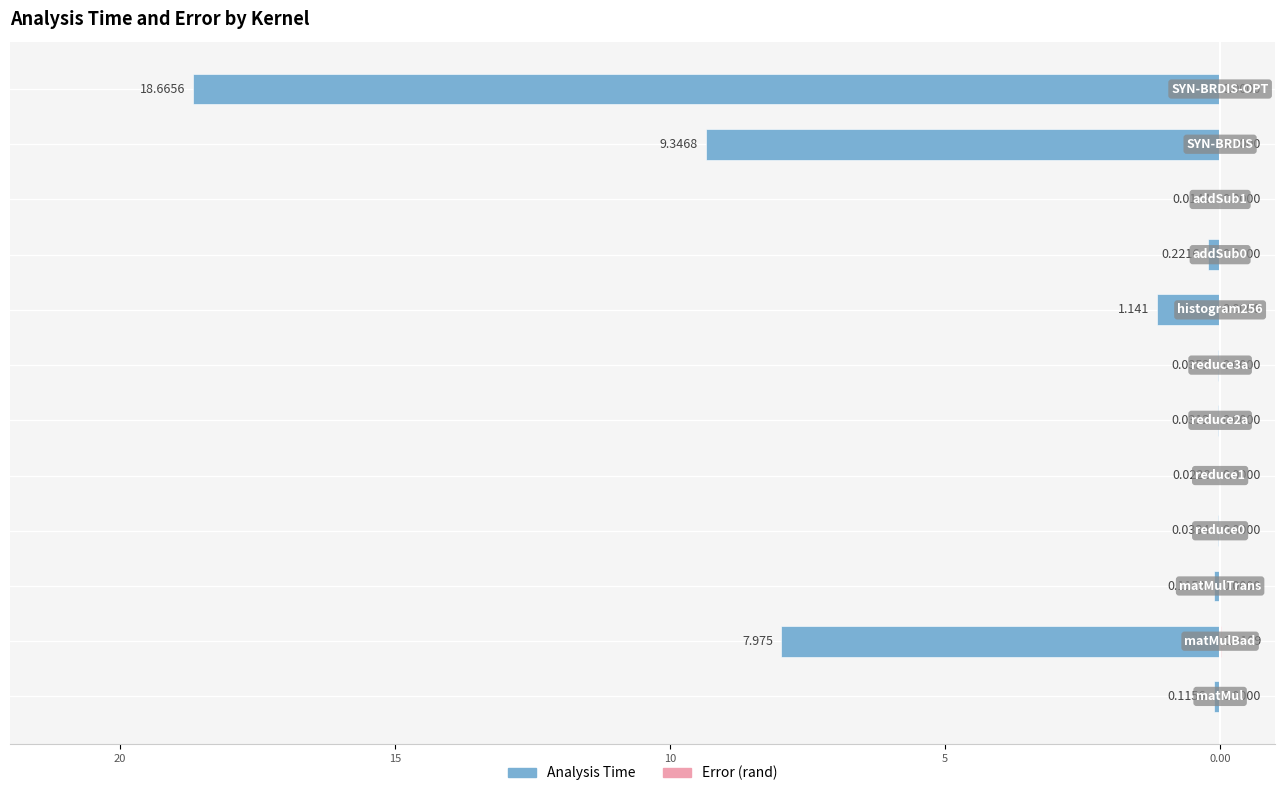

At how many categories does at least one series exceed -7?

12